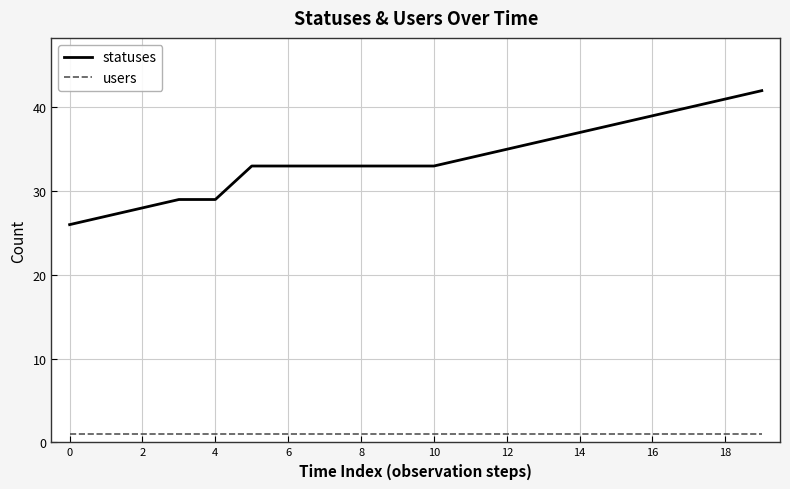

Reading left to right, extract all data points from this chart.

statuses: 26	27	28	29	29	33	33	33	33	33	33	34	35	36	37	38	39	40	41	42
users: 1	1	1	1	1	1	1	1	1	1	1	1	1	1	1	1	1	1	1	1